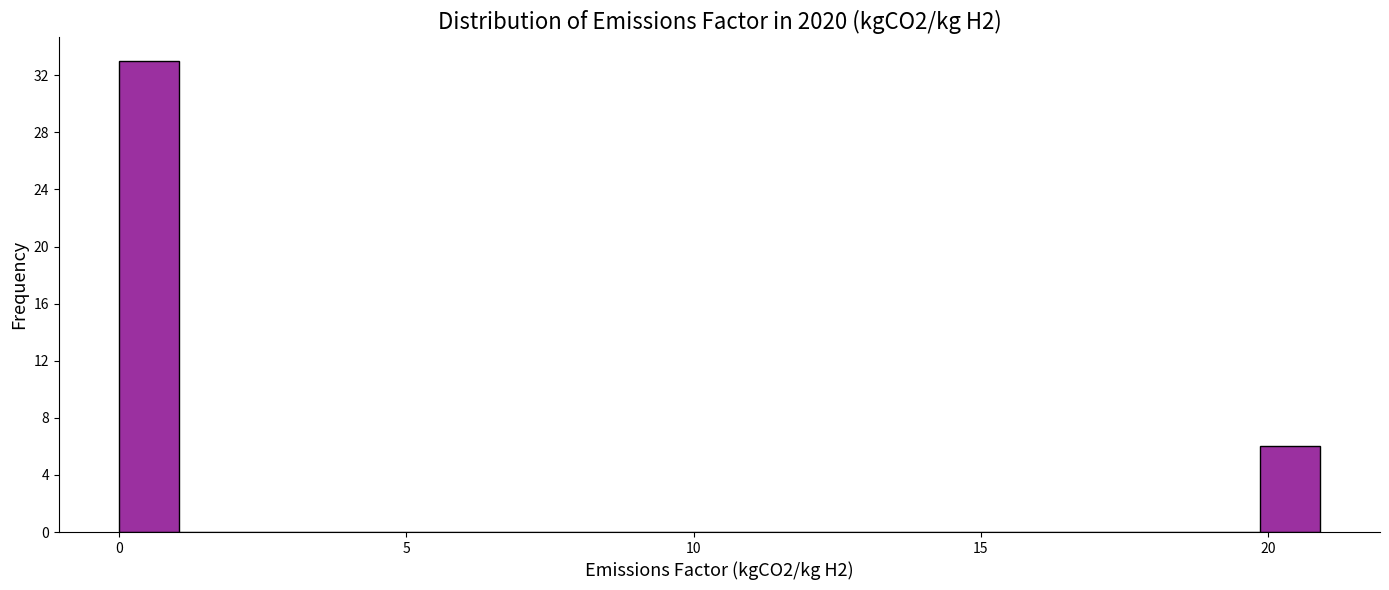

Read against the x-axis, roughly where is the centre of the tallest bar?

0.5